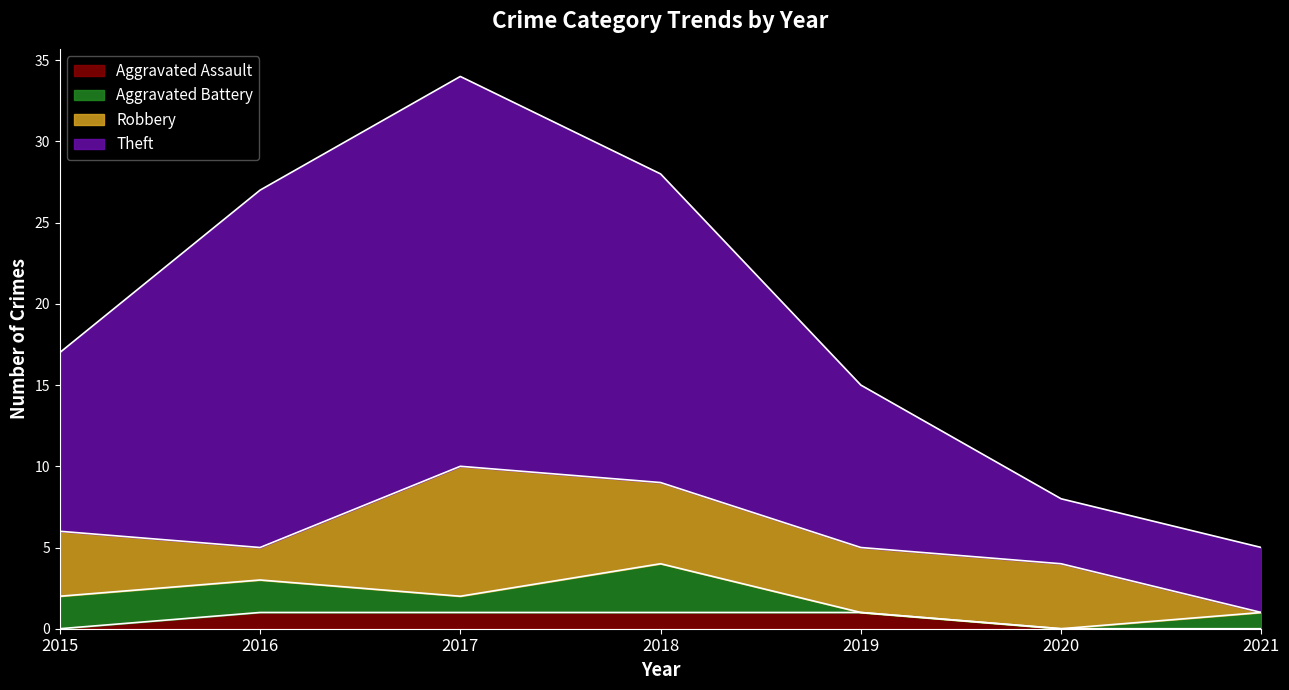

Does the chart display data point markers on the line(s)?

No